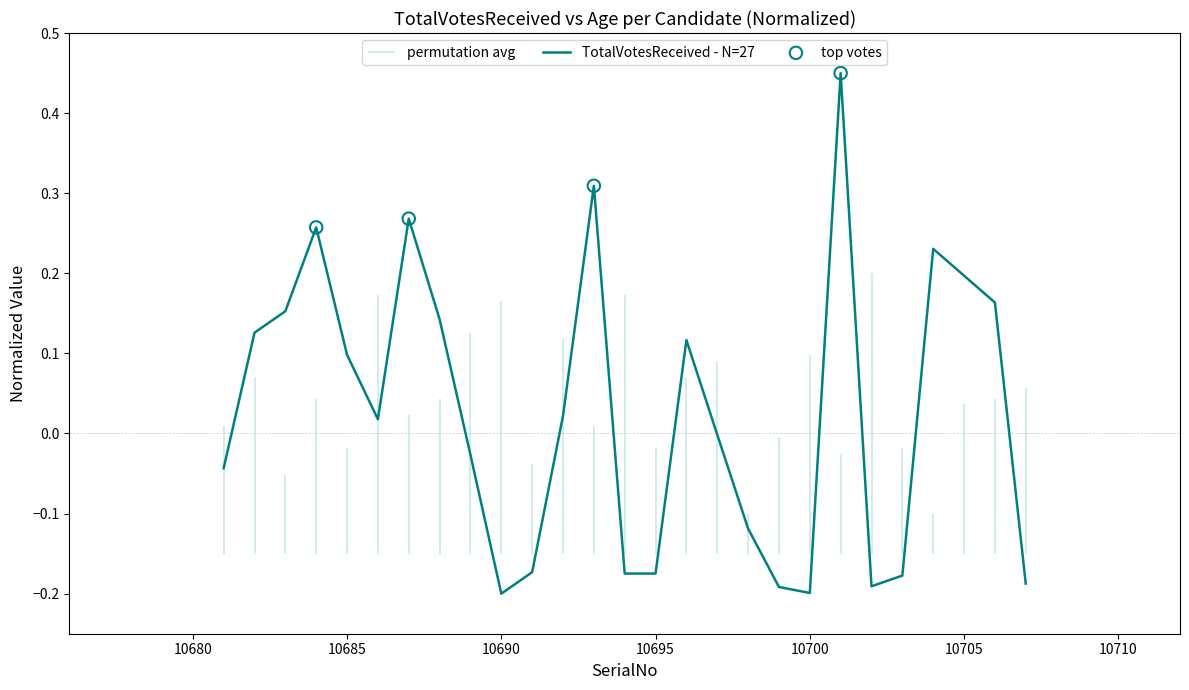

Which has a higher value, 10694 or 10693?

10693